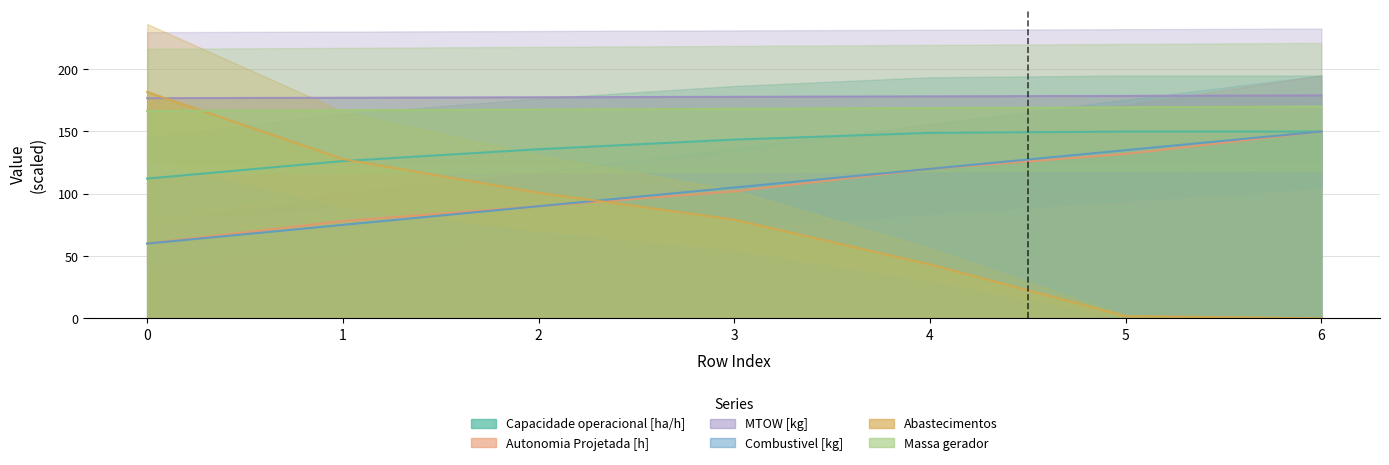

What is the difference between the Combustivel [kg] values at 0 and 4?

60.0